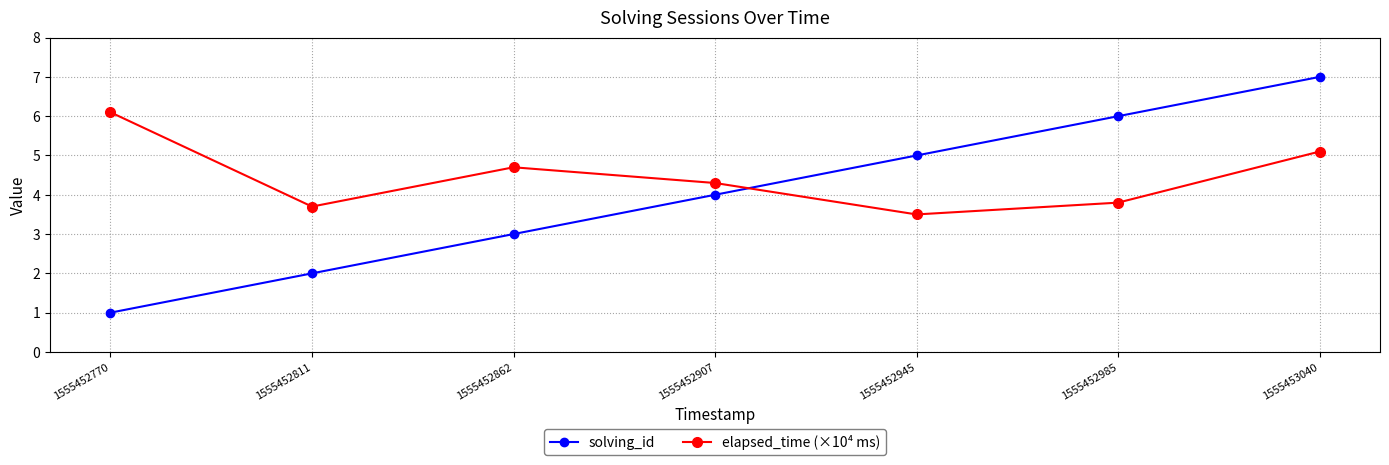

Between 1555452770 and 1555452811, which series saw the biggest shift?

elapsed_time (×10⁴ ms)